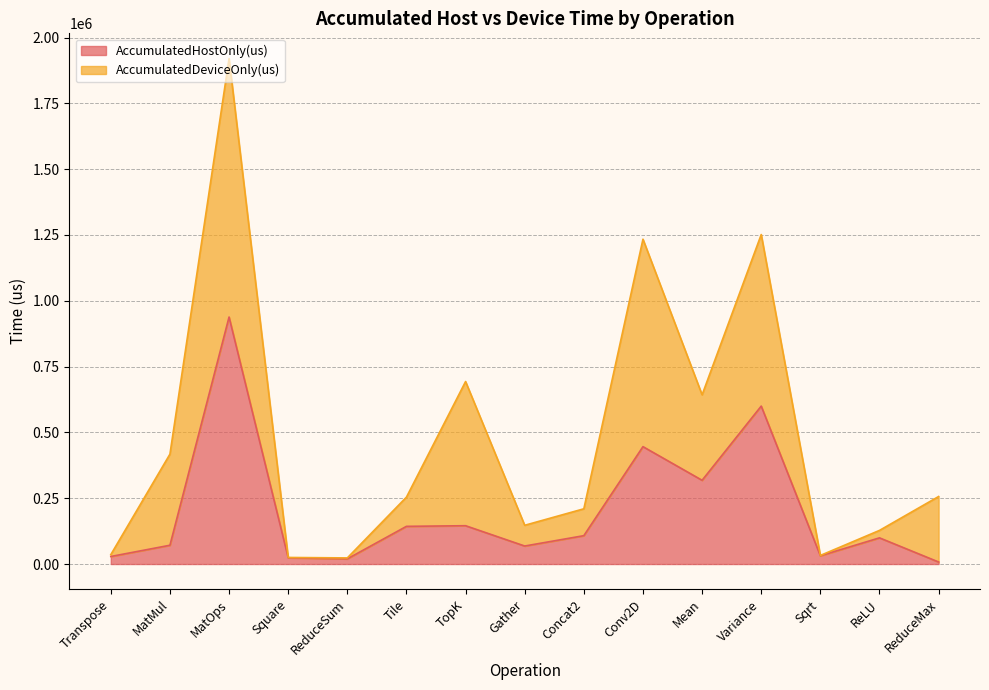

How many values are below 99419?

7